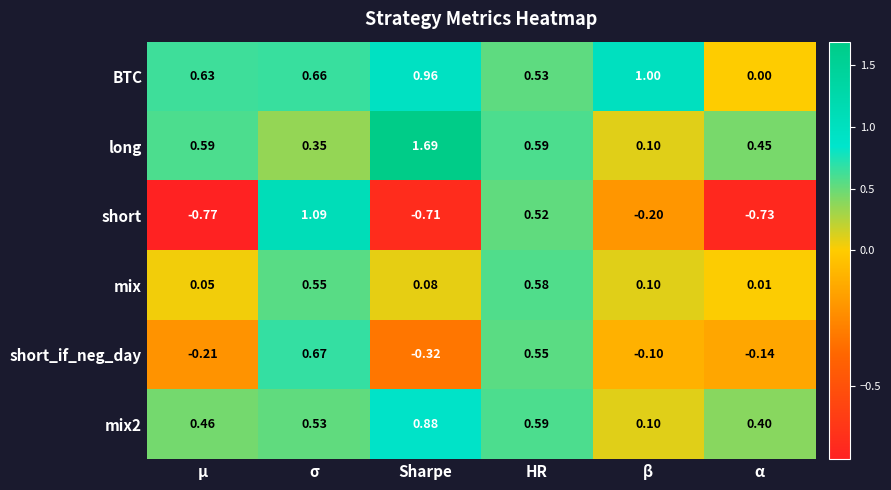

Which series has the largest total across all categories?

BTC